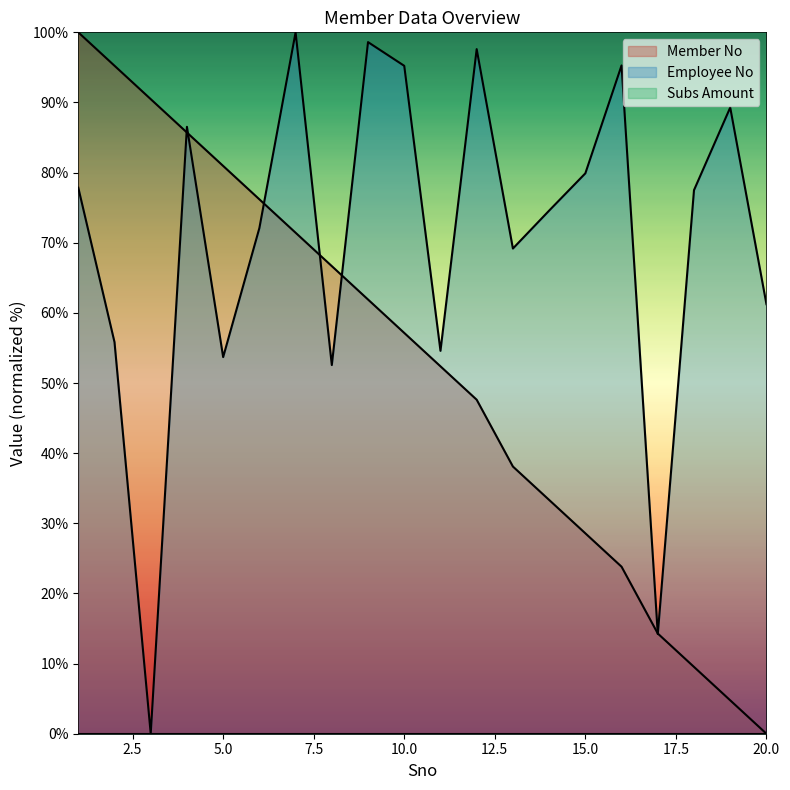

What is the spread (max minus min) of values at 11?

2.2